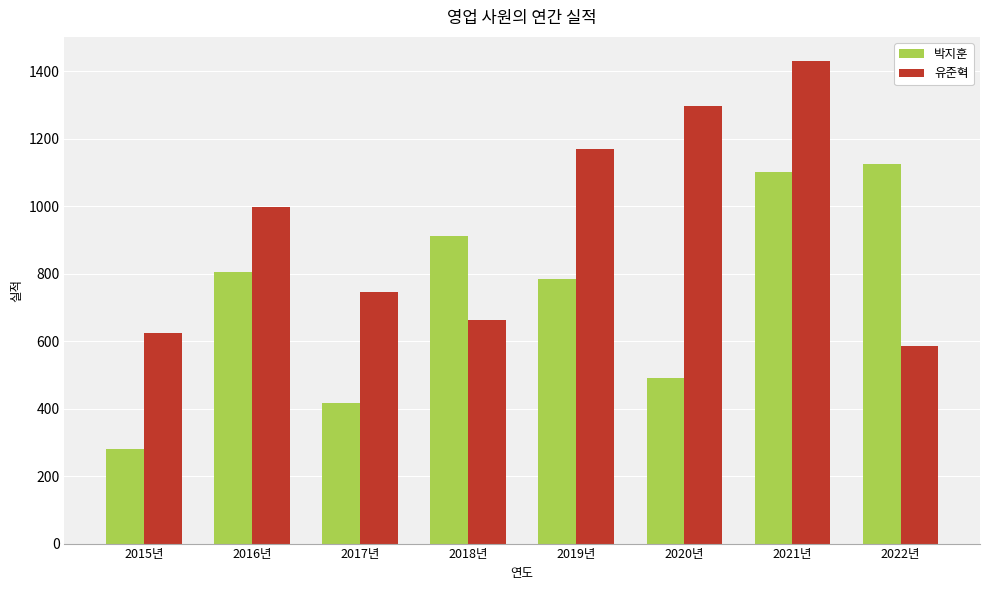

Rank the series at 2022년 from lowest to highest value.

유준혁, 박지훈